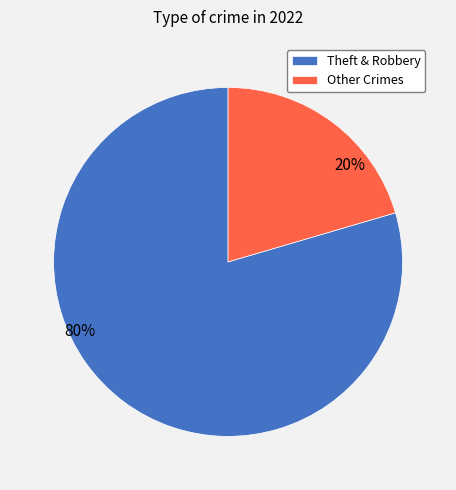

Which category has the biggest portion of the pie?

Theft & Robbery